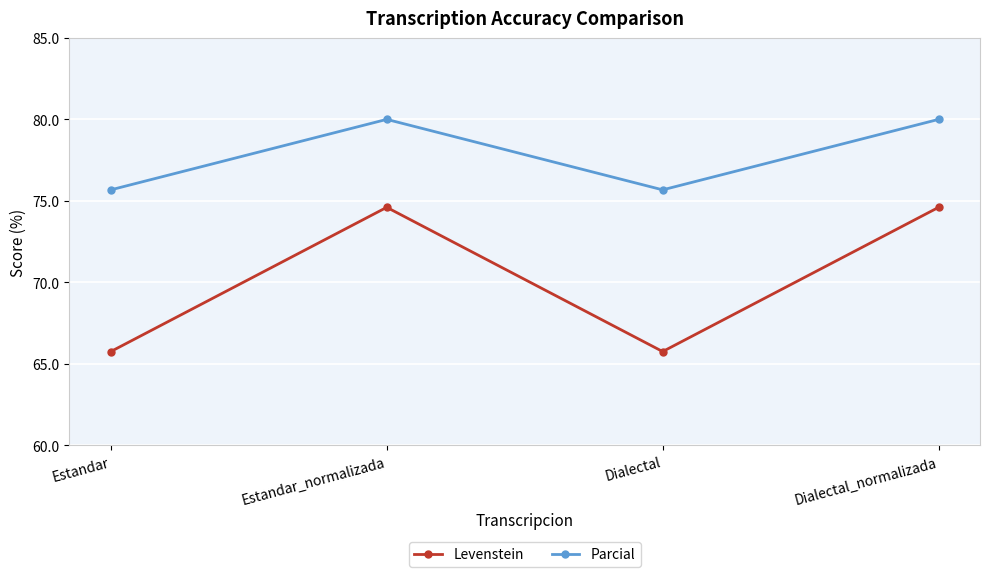

True or false: Parcial and Levenstein intersect in this chart.

False